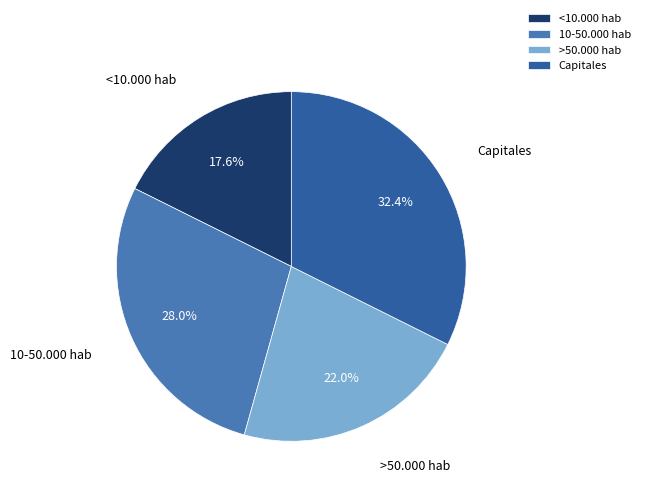

What is the ratio of the value at 10-50.000 hab to the value at <10.000 hab?

1.6